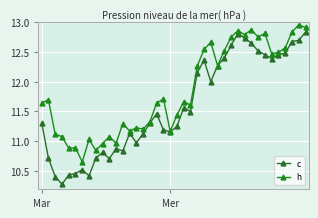

Reading left to right, what are all the values shown in this chart?

c: 11.3	10.7	10.4	10.3	10.4	10.5	10.5	10.4	10.7	10.8	10.7	10.9	10.8	11.1	11.0	11.1	11.3	11.5	11.2	11.2	11.3	11.6	11.5	12.2	12.4	12.0	12.3	12.4	12.6	12.8	12.7	12.6	12.5	12.5	12.4	12.5	12.5	12.7	12.7	12.8
h: 11.6	11.7	11.1	11.1	10.9	10.9	10.7	11.0	10.8	11.0	11.1	11.0	11.3	11.2	11.2	11.2	11.3	11.6	11.7	11.2	11.4	11.7	11.6	12.3	12.5	12.7	12.3	12.5	12.7	12.9	12.8	12.9	12.7	12.8	12.5	12.5	12.6	12.8	13.0	12.9